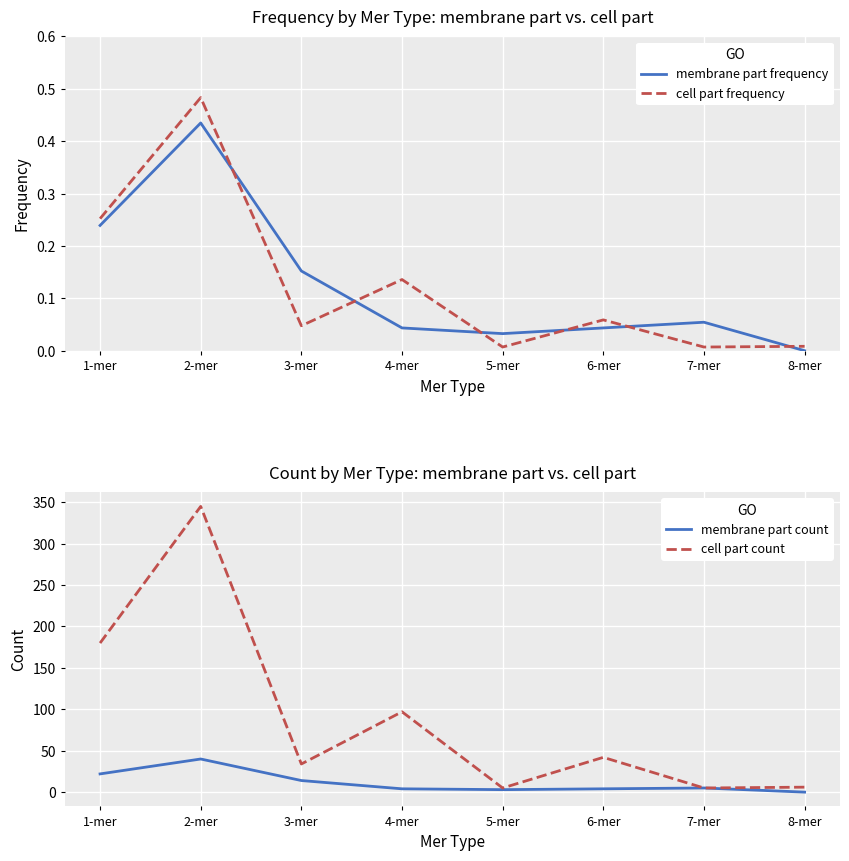

Which series has the largest range (max minus min)?

cell part count